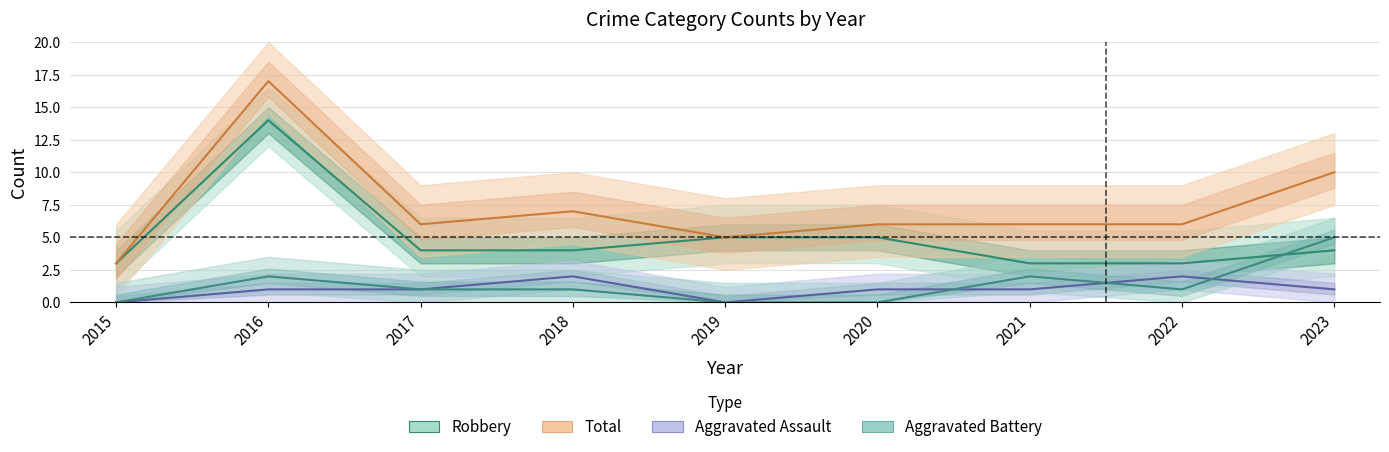

What is the total value across all series at 2015?

6